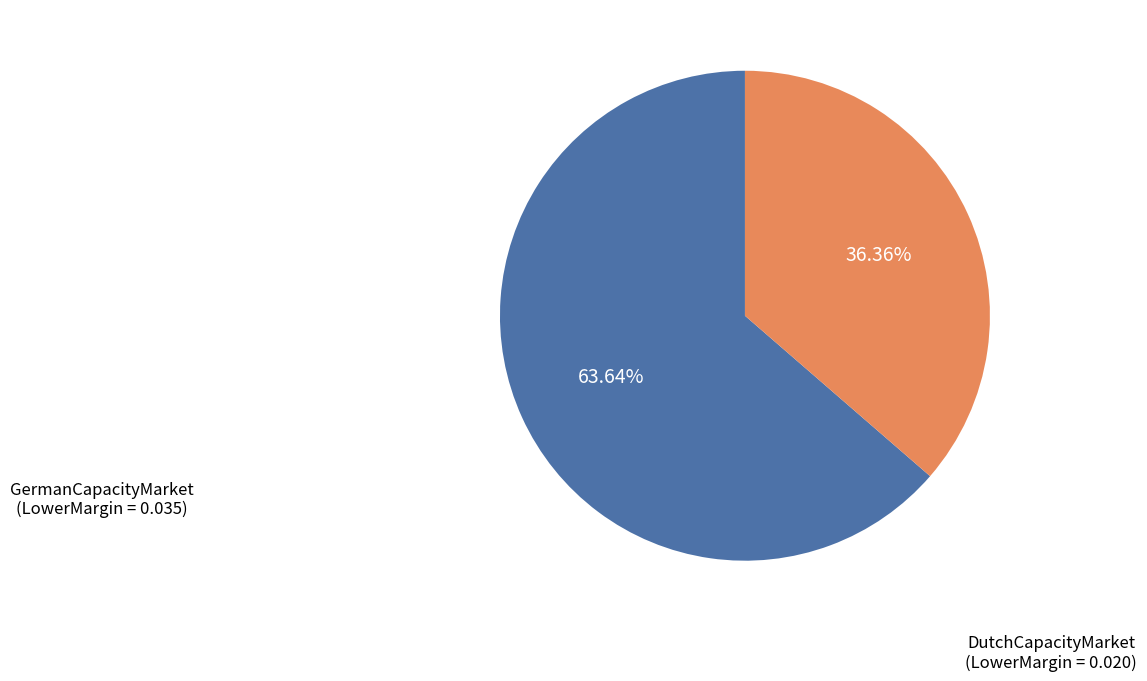

Combined, what portion of the pie is DutchCapacityMarket and GermanCapacityMarket?

100.0%